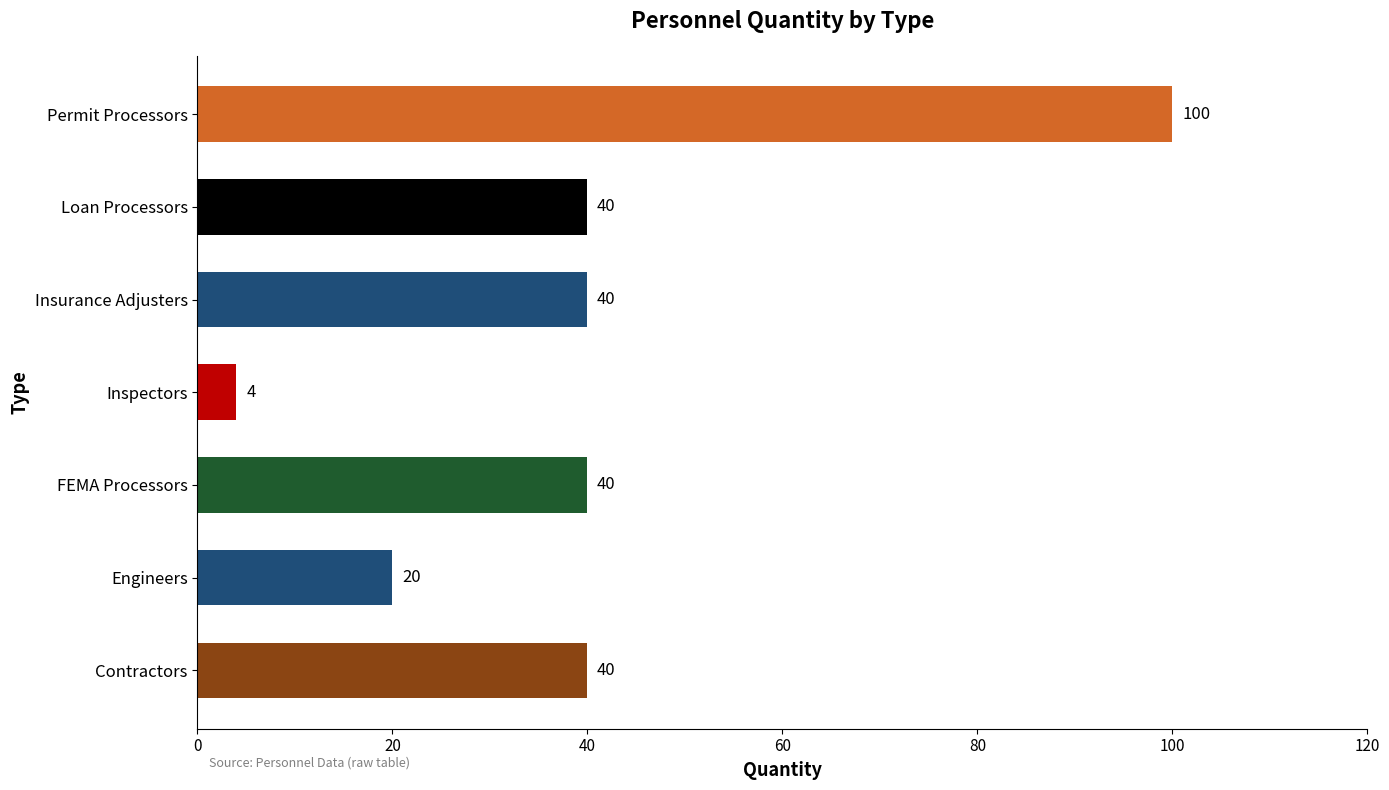

Reading top to bottom, extract all data points from this chart.

Permit Processors=100	Loan Processors=40	Insurance Adjusters=40	Inspectors=4	FEMA Processors=40	Engineers=20	Contractors=40